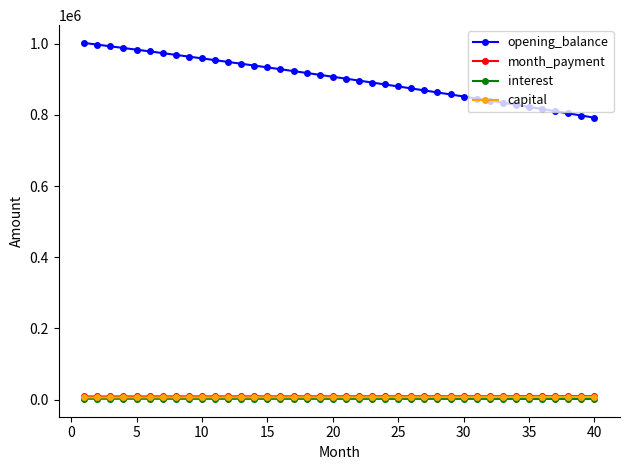

What is the value of the capital point at the 31st from the left?

7208.5